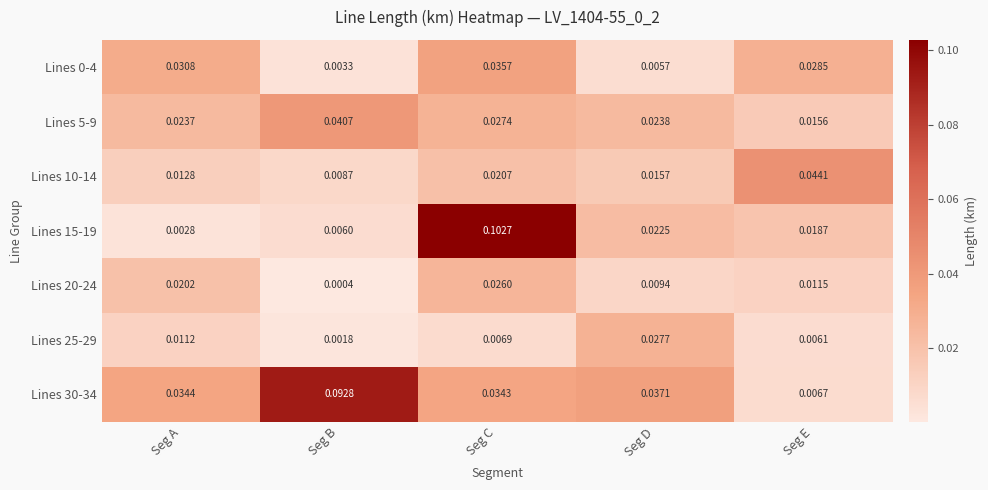

At which category is the sum across all series the highest?

Seg C